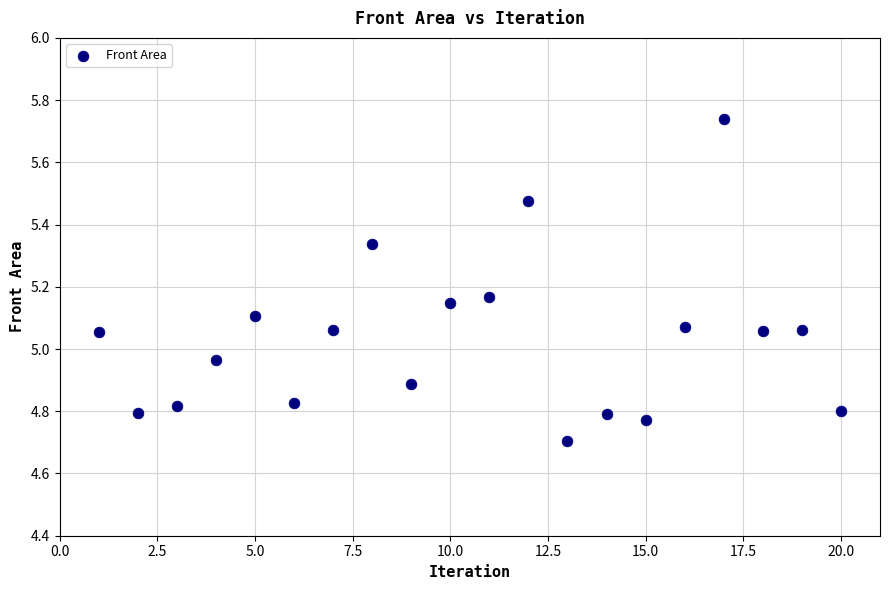

What is the range of Y values (max minus min)?

1.0